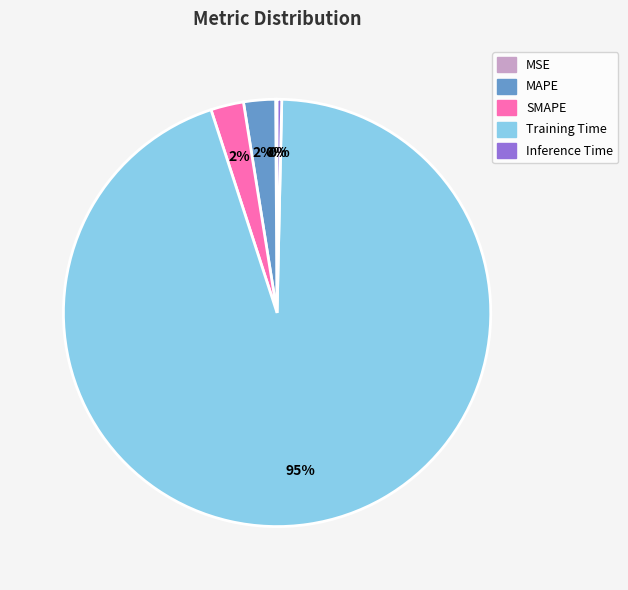

To the nearest percent, what is the average slice percentage?

20%